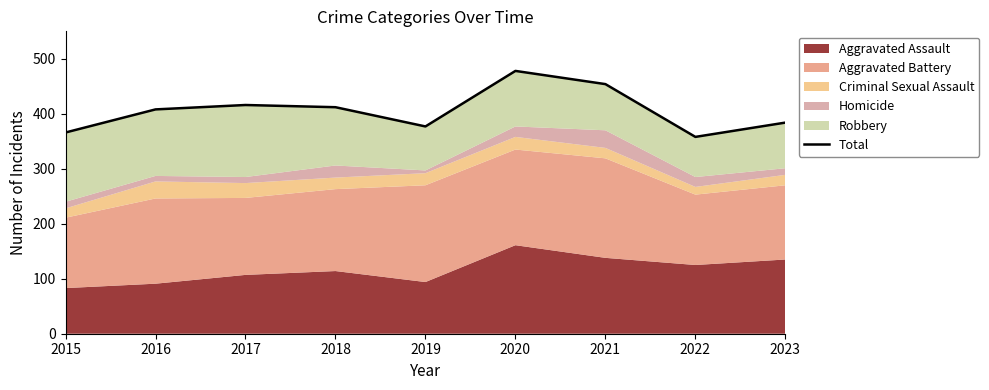

What is the sum of all values?

3653